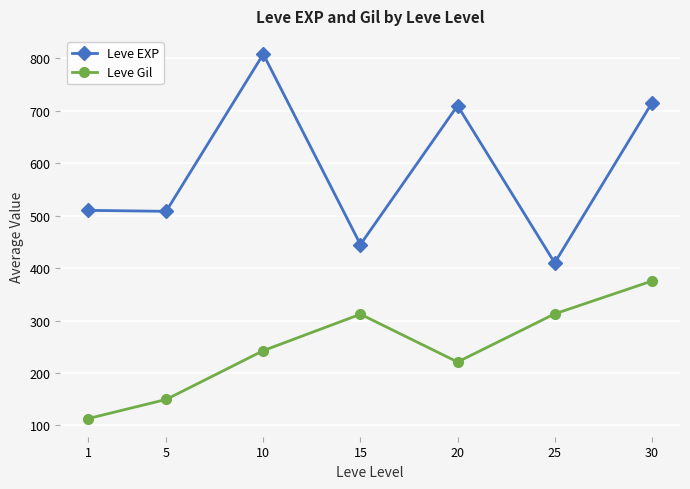

True or false: Leve Gil and Leve EXP cross at least once.

False